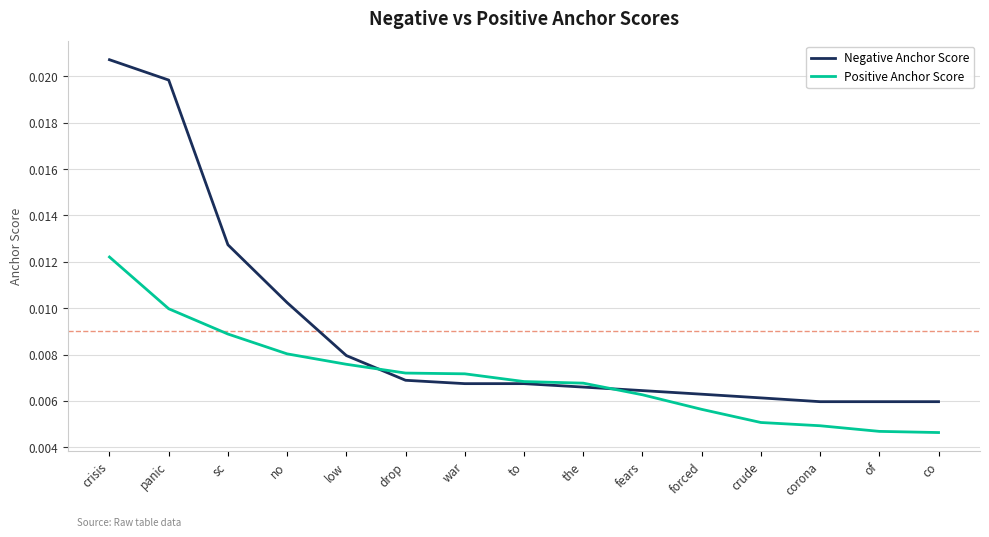

List the series in order of their peak value, highest first.

Negative Anchor Score, Positive Anchor Score